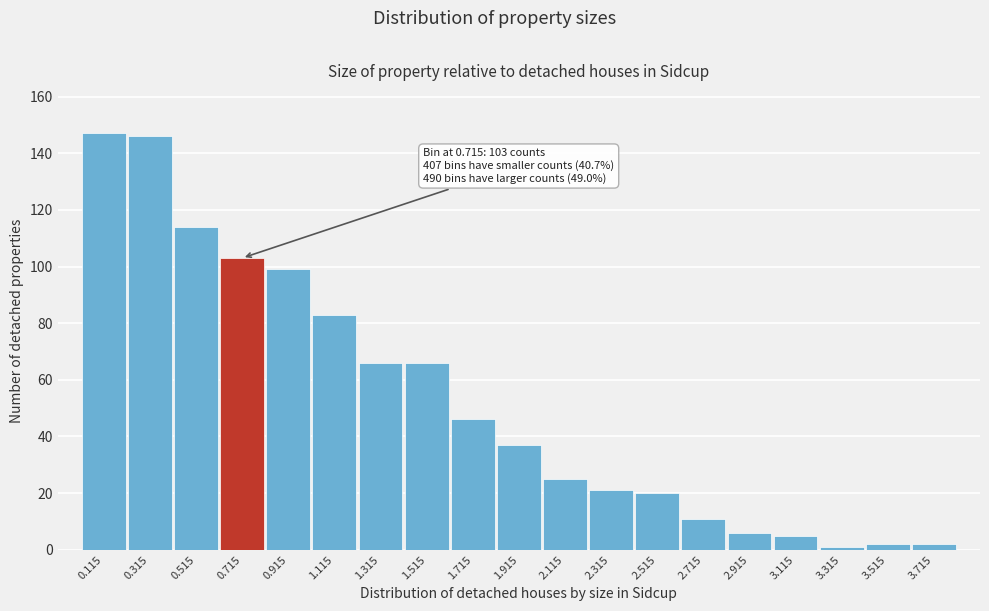

Reading right to left, extract all data points from this chart.

3.715=2	3.515=2	3.315=1	3.115=5	2.915=6	2.715=11	2.515=20	2.315=21	2.115=25	1.915=37	1.715=46	1.515=66	1.315=66	1.115=83	0.915=99	0.715=103	0.515=114	0.315=146	0.115=147